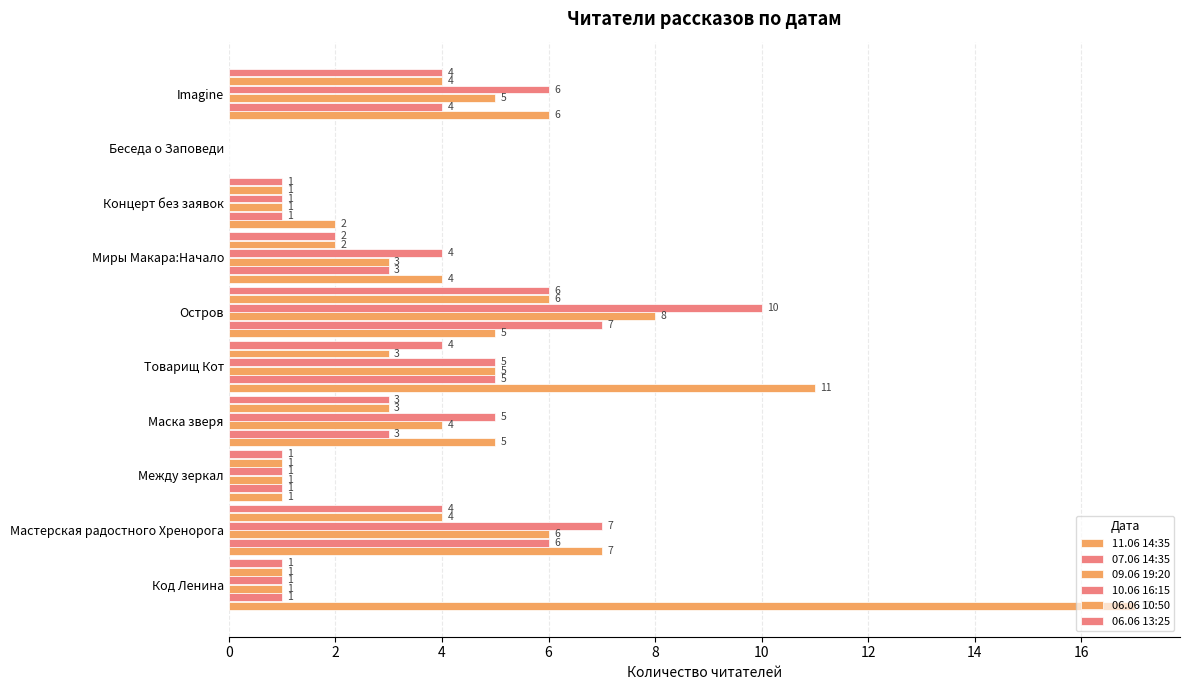

How many values in 07.06 14:35 are above zero?

9